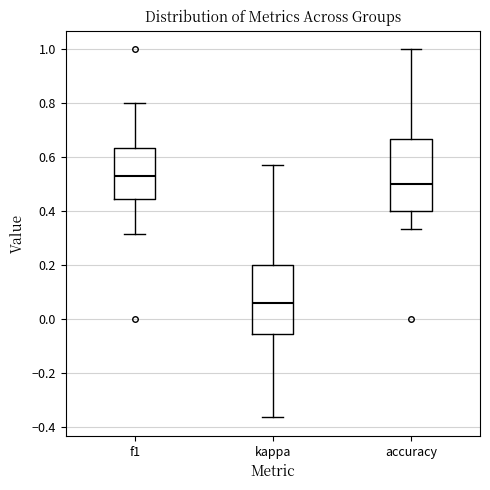

Where is the lower edge of the box for f1 on the y-axis? The values are not printed on the chart, so give them approximately, as read against the axis.

0.44